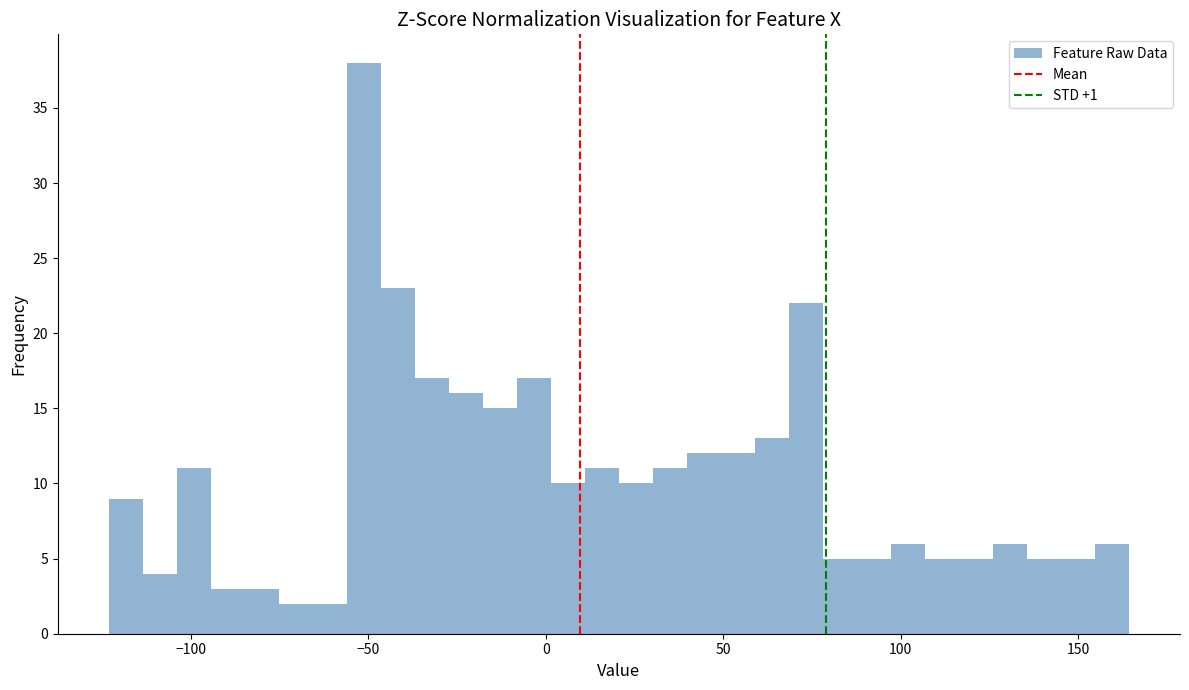

Read against the x-axis, roughly where is the centre of the tallest bar?

-50